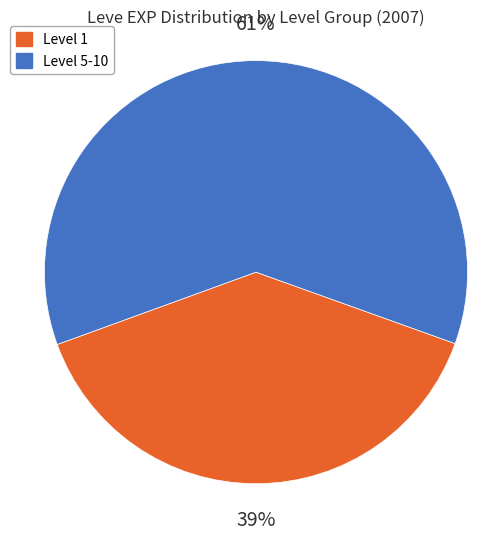

Rank the categories by value from highest to lowest.

Level 5-10, Level 1